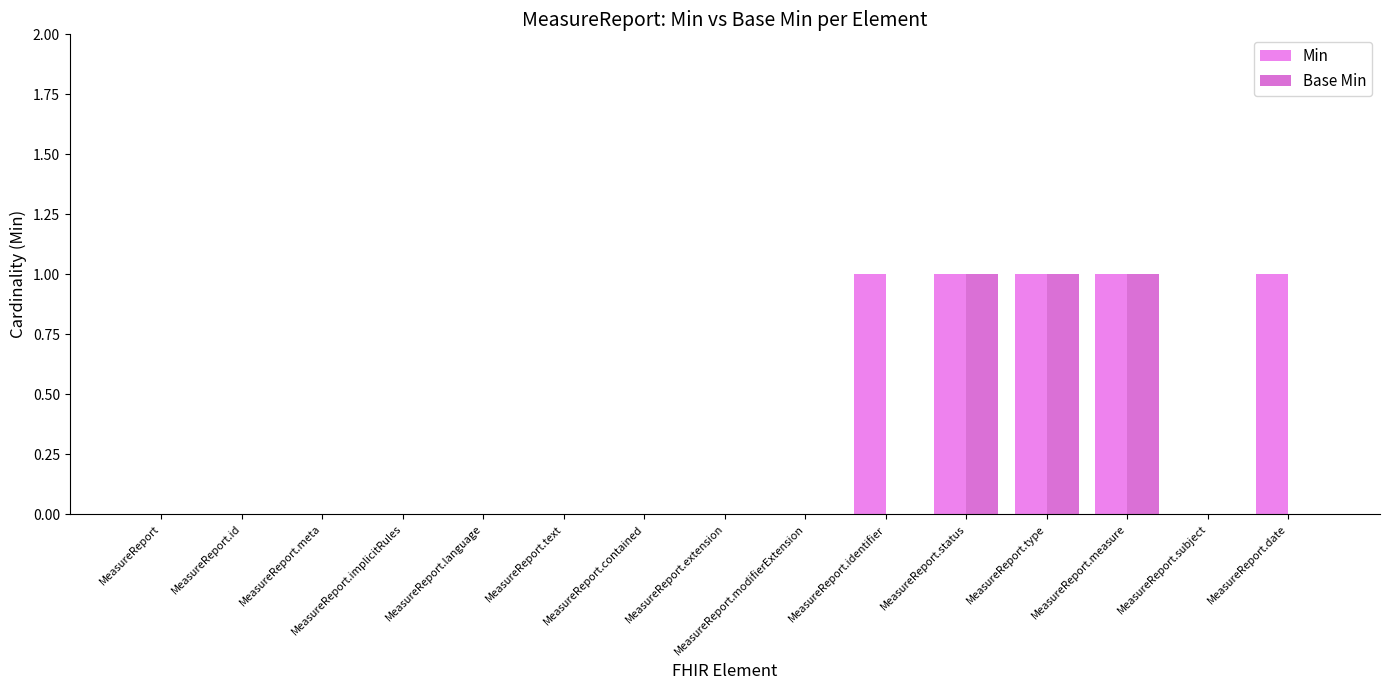

How many distinct data groups are displayed?

2